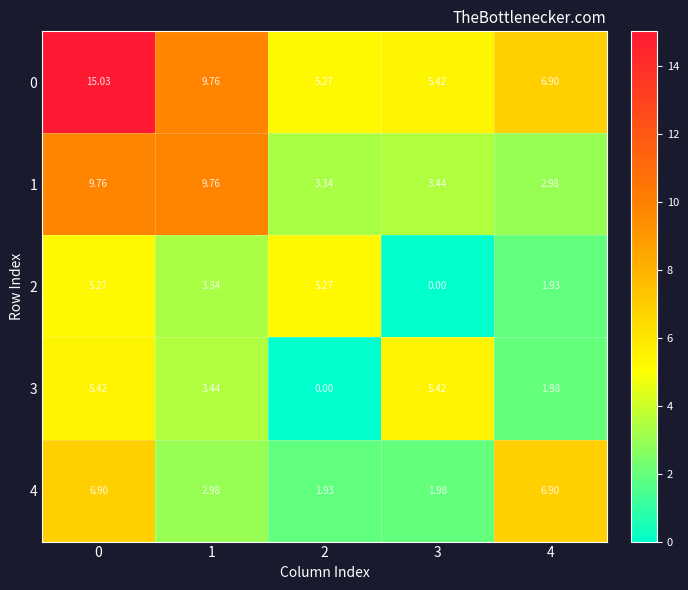

Between 1 and 3, which series saw the biggest shift?

1